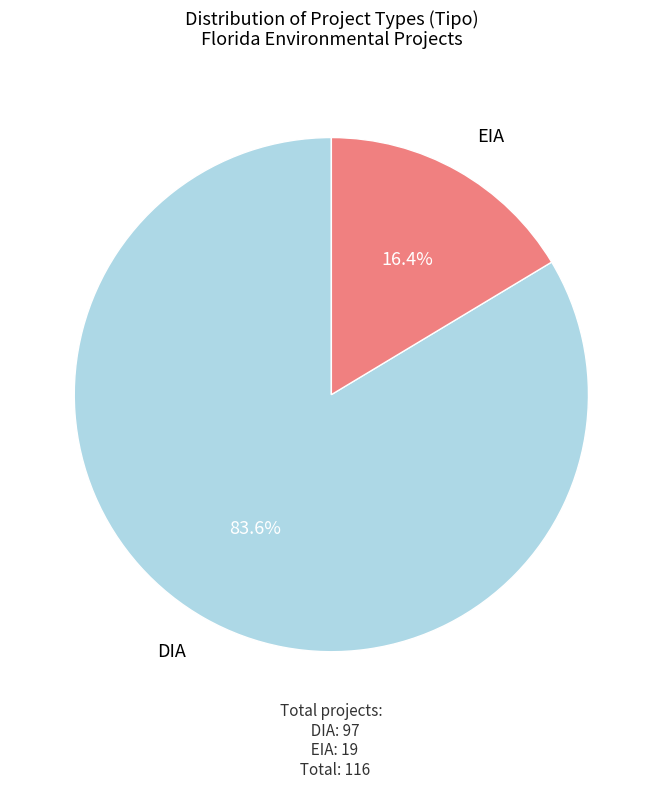

Which slice is the smallest?

EIA